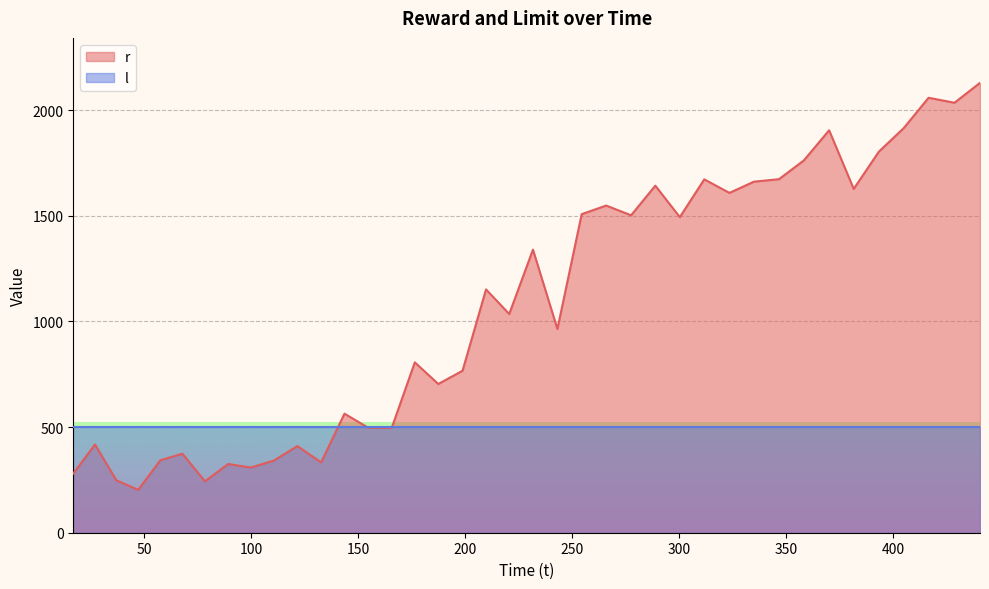

List the series in order of their overall mean, lowest first.

l, r